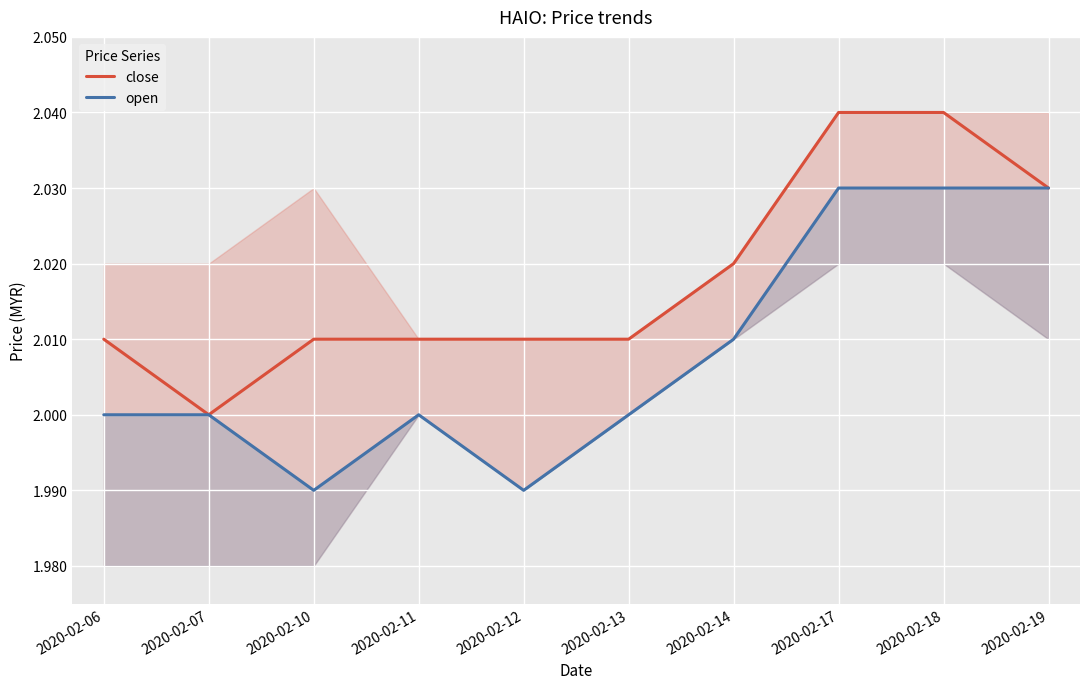

Reading left to right, extract all data points from this chart.

close: 2020-02-06=2.0	2020-02-07=2.0	2020-02-10=2.0	2020-02-11=2.0	2020-02-12=2.0	2020-02-13=2.0	2020-02-14=2.0	2020-02-17=2.0	2020-02-18=2.0	2020-02-19=2.0
open: 2020-02-06=2.0	2020-02-07=2.0	2020-02-10=2.0	2020-02-11=2.0	2020-02-12=2.0	2020-02-13=2.0	2020-02-14=2.0	2020-02-17=2.0	2020-02-18=2.0	2020-02-19=2.0